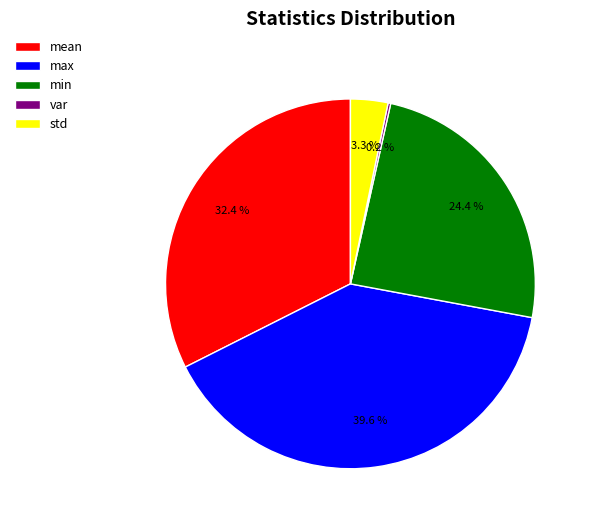

What percentage is NOT represented by std?

96.7%